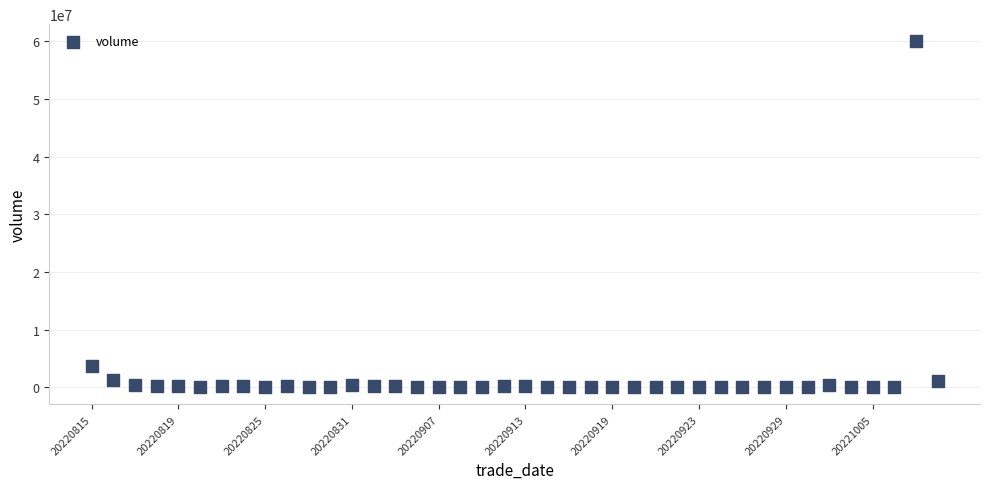

What Y value in the scatter plot is closest to 29999225?

3704109